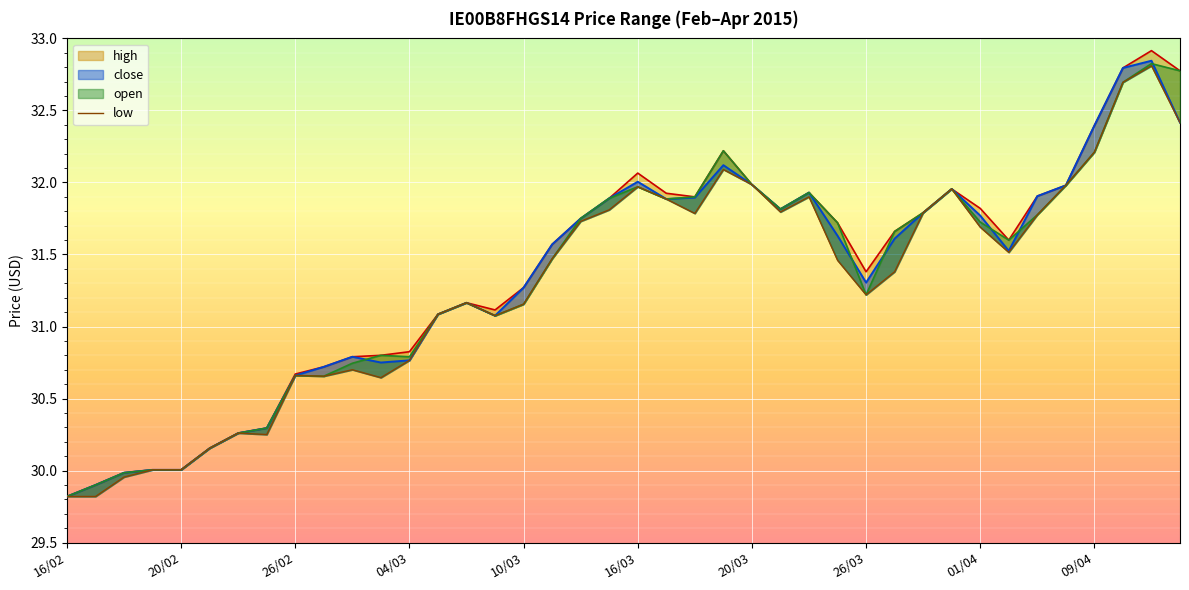

Which has a higher value, 26/03 or 10/03?

26/03